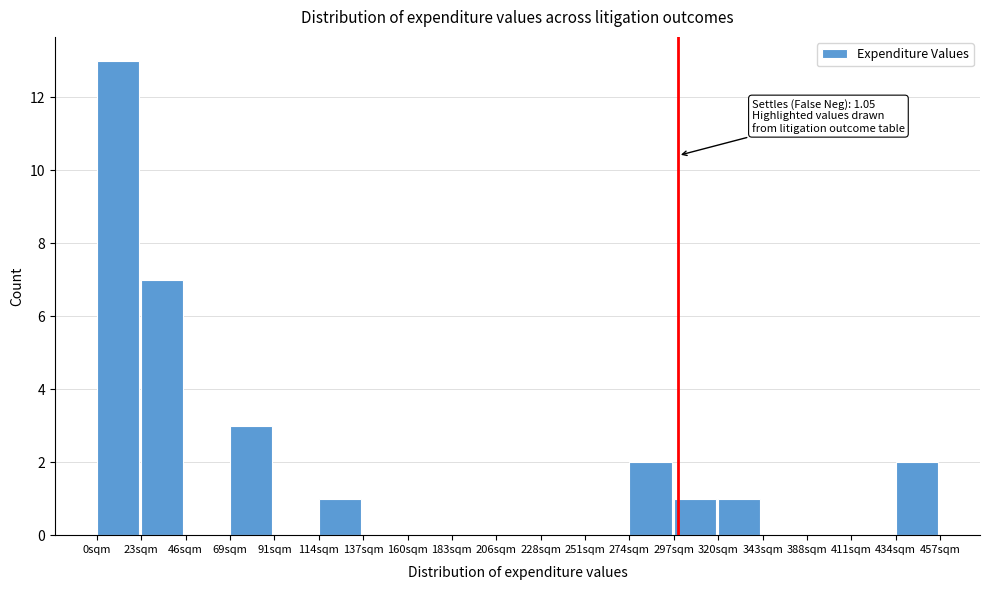

Reading left to right, what are all the values shown in this chart?

0sqm=13	23sqm=7	46sqm=0	69sqm=3	91sqm=0	114sqm=1	137sqm=0	160sqm=0	183sqm=0	206sqm=0	228sqm=0	251sqm=0	274sqm=2	297sqm=1	320sqm=1	343sqm=0	388sqm=0	411sqm=0	434sqm=2